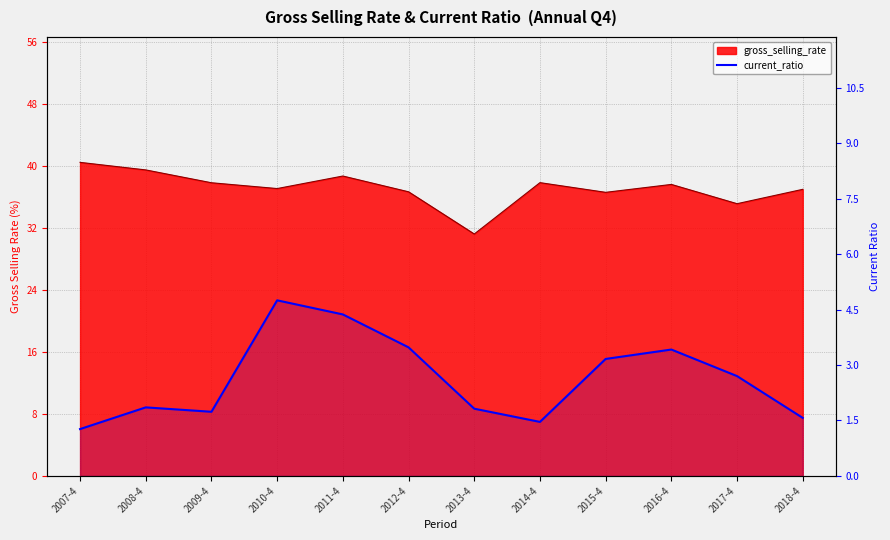

True or false: the data shows 5.2 at 2015-4.

False